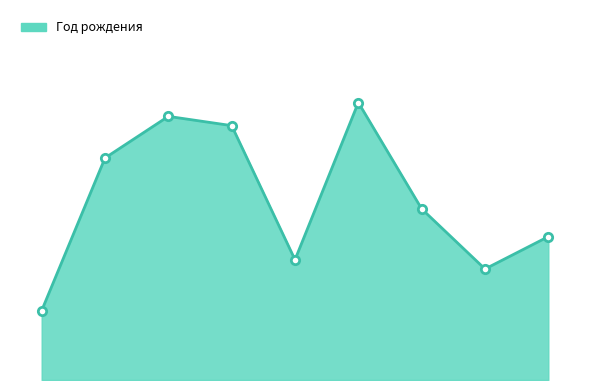

How many points are higher than both their immediate neighbors (excluding endpoints)?

2